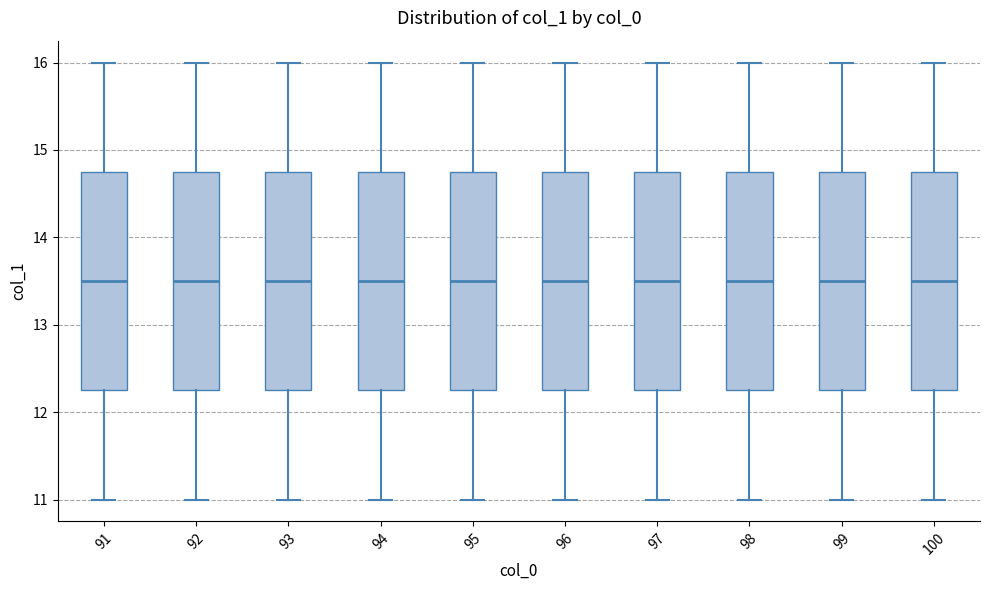

Reading left to right, transcribe this box plot: for each box, give where its median line is, the range the box spans, and where its two whiskers end, as read against the y-axis. The values are not printed on the chart, so give them approximately, as read against the axis.

91: median 13.5, box 12.3 to 14.8, whiskers 11.0 to 16.0
92: median 13.5, box 12.3 to 14.8, whiskers 11.0 to 16.0
93: median 13.5, box 12.3 to 14.8, whiskers 11.0 to 16.0
94: median 13.5, box 12.3 to 14.8, whiskers 11.0 to 16.0
95: median 13.5, box 12.3 to 14.8, whiskers 11.0 to 16.0
96: median 13.5, box 12.3 to 14.8, whiskers 11.0 to 16.0
97: median 13.5, box 12.3 to 14.8, whiskers 11.0 to 16.0
98: median 13.5, box 12.3 to 14.8, whiskers 11.0 to 16.0
99: median 13.5, box 12.3 to 14.8, whiskers 11.0 to 16.0
100: median 13.5, box 12.3 to 14.8, whiskers 11.0 to 16.0